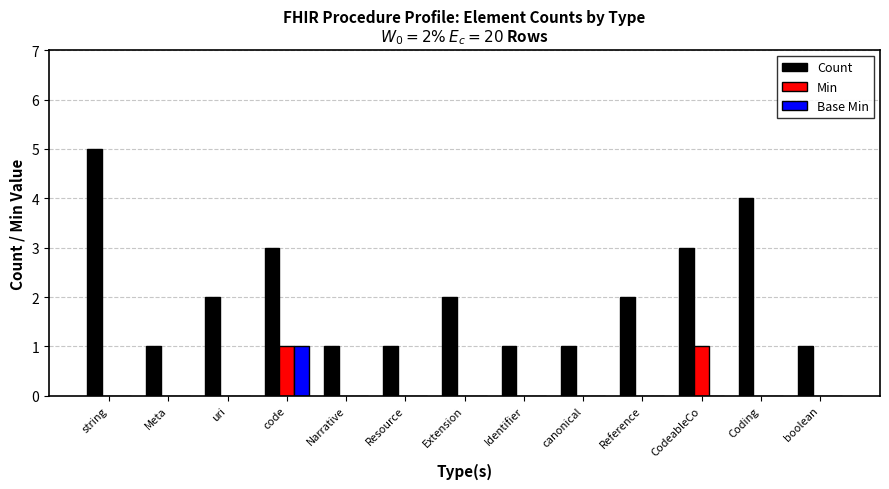

Is the value of Base Min at boolean greater than the value of Count at uri?

No